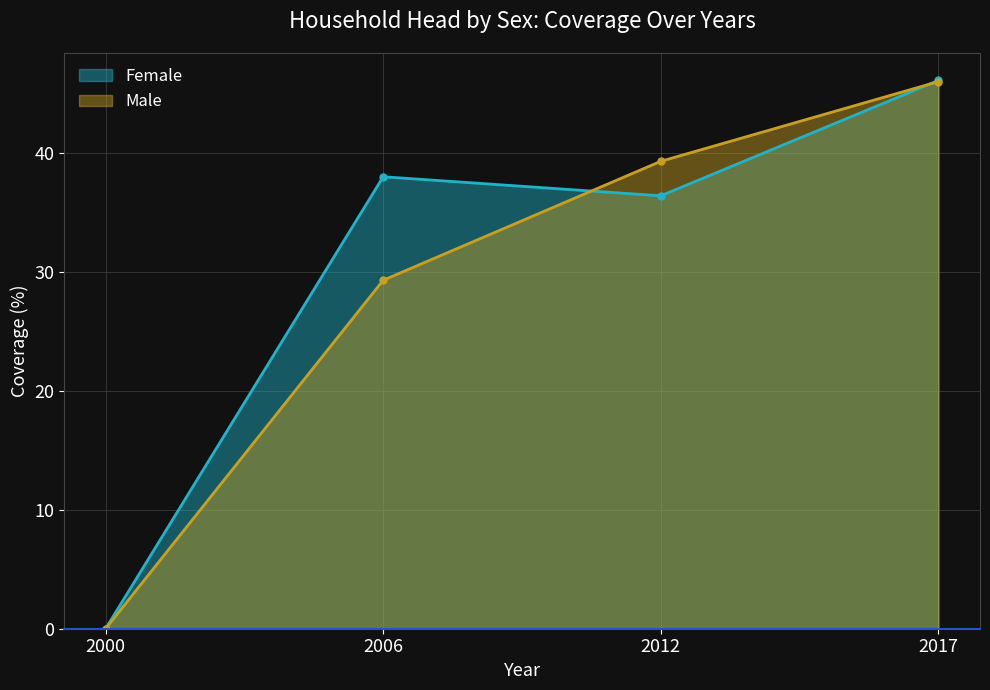

Where do Male and Female first cross each other?

2006 and 2012